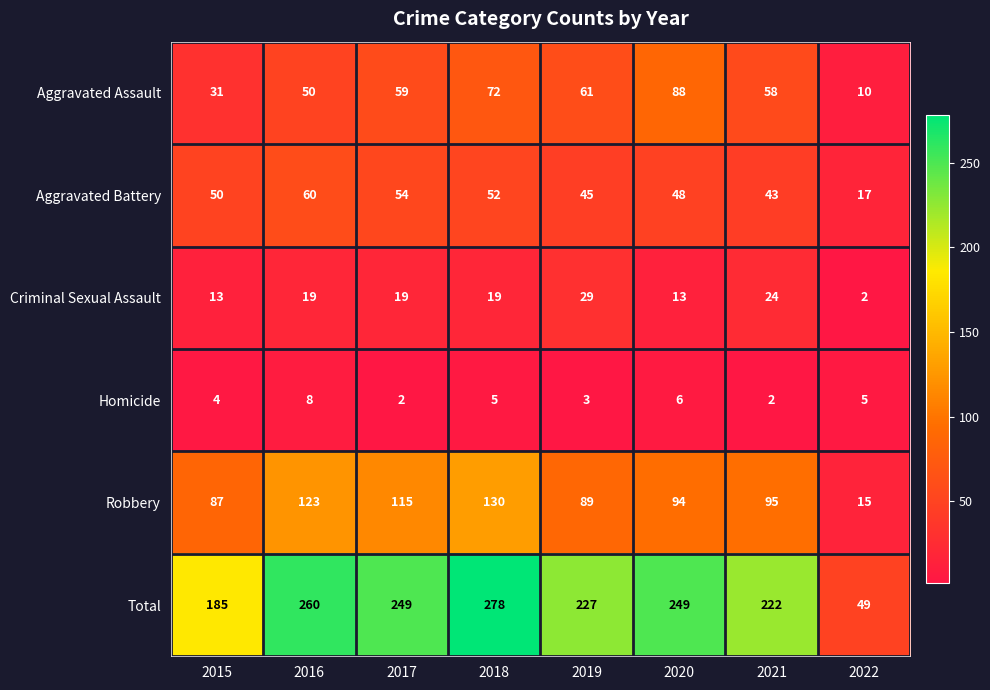

Is it true that Homicide equals 1 at 2021?

False